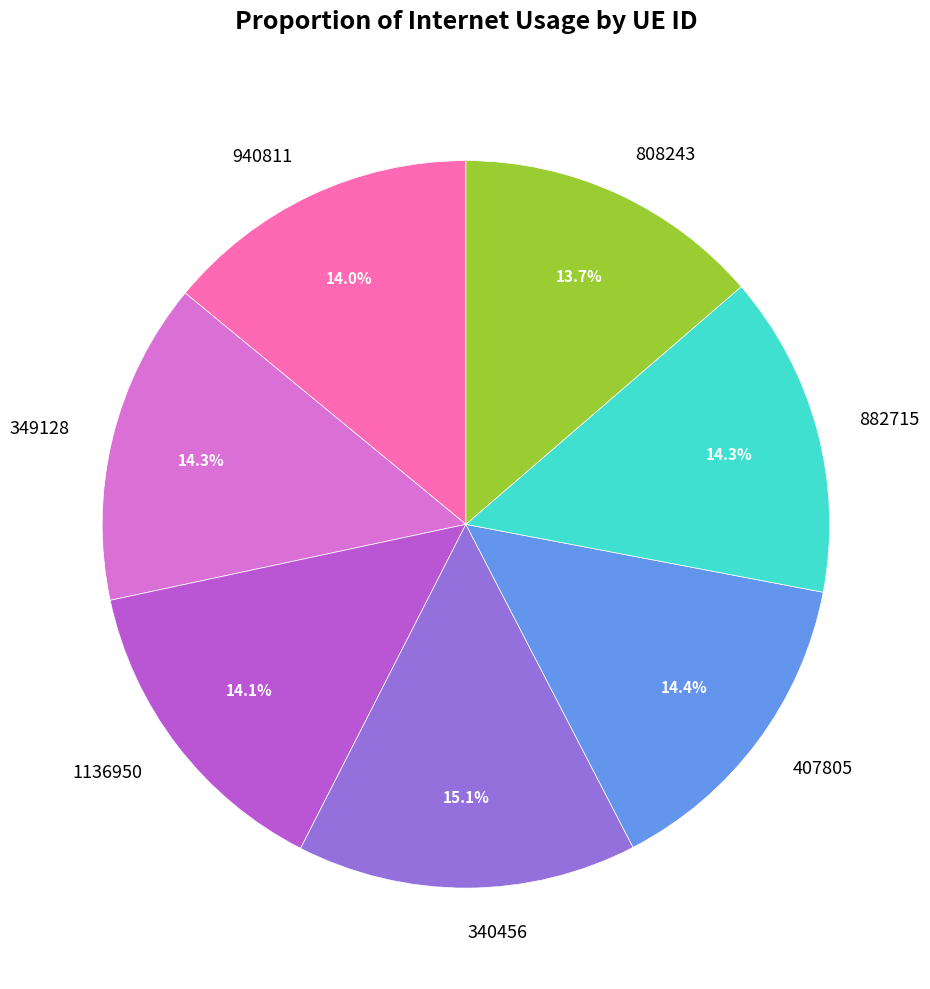

Is 882715 the majority of the pie?

No